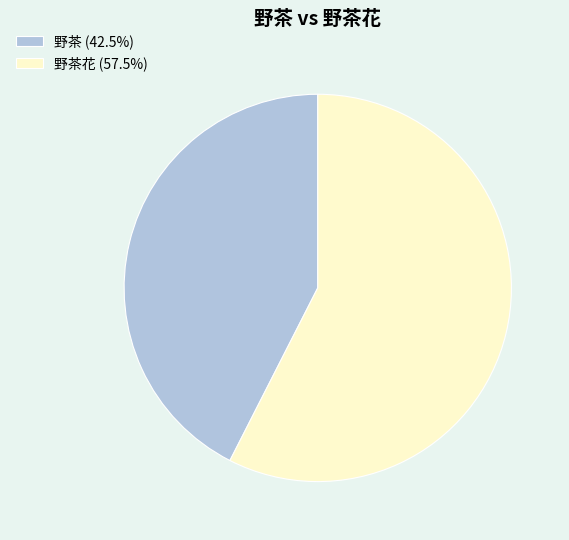

What is the ratio of the value at 野茶花 (57.5%) to the value at 野茶 (42.5%)?

1.4